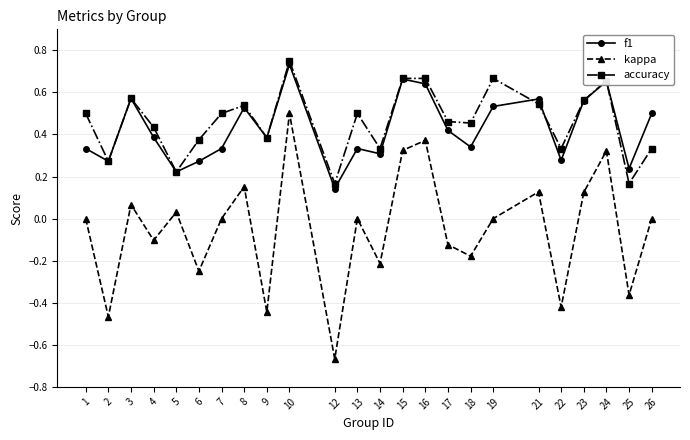

Which series changed the most between 24 and 26?

kappa